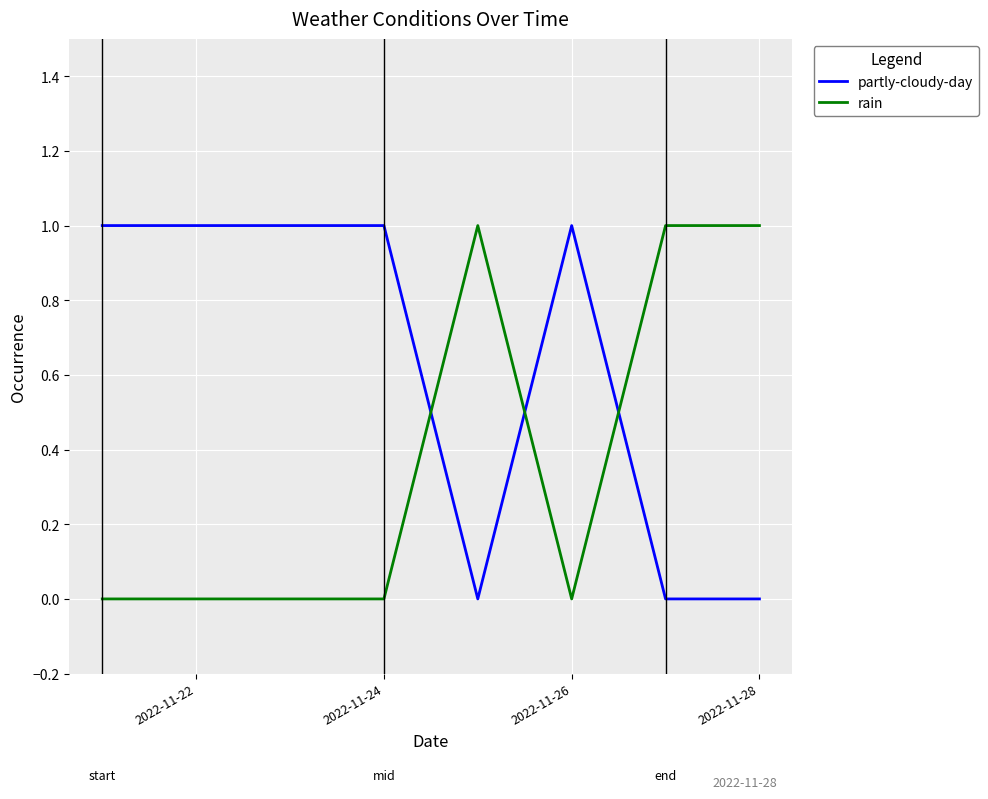

Is this an area chart (filled region under the line)?

No